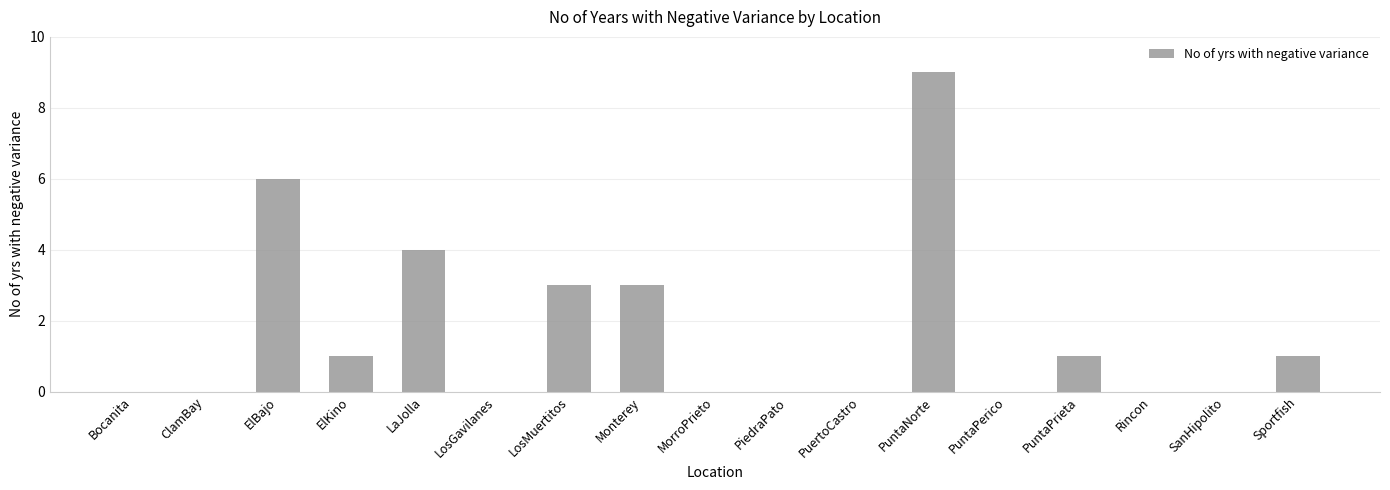

True or false: the data shows 2 at LaJolla.

False